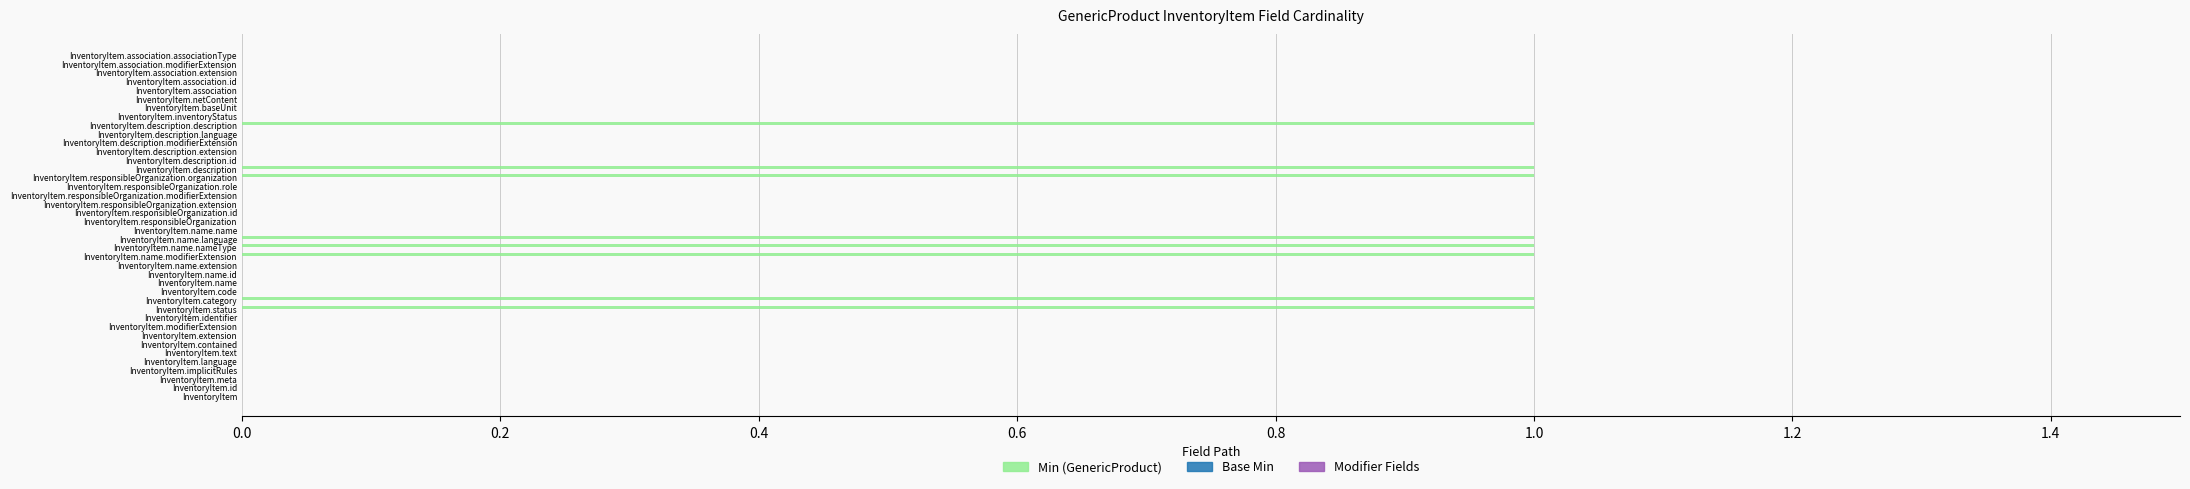

Between InventoryItem.contained and InventoryItem.responsibleOrganization.organization, which is larger?

InventoryItem.responsibleOrganization.organization